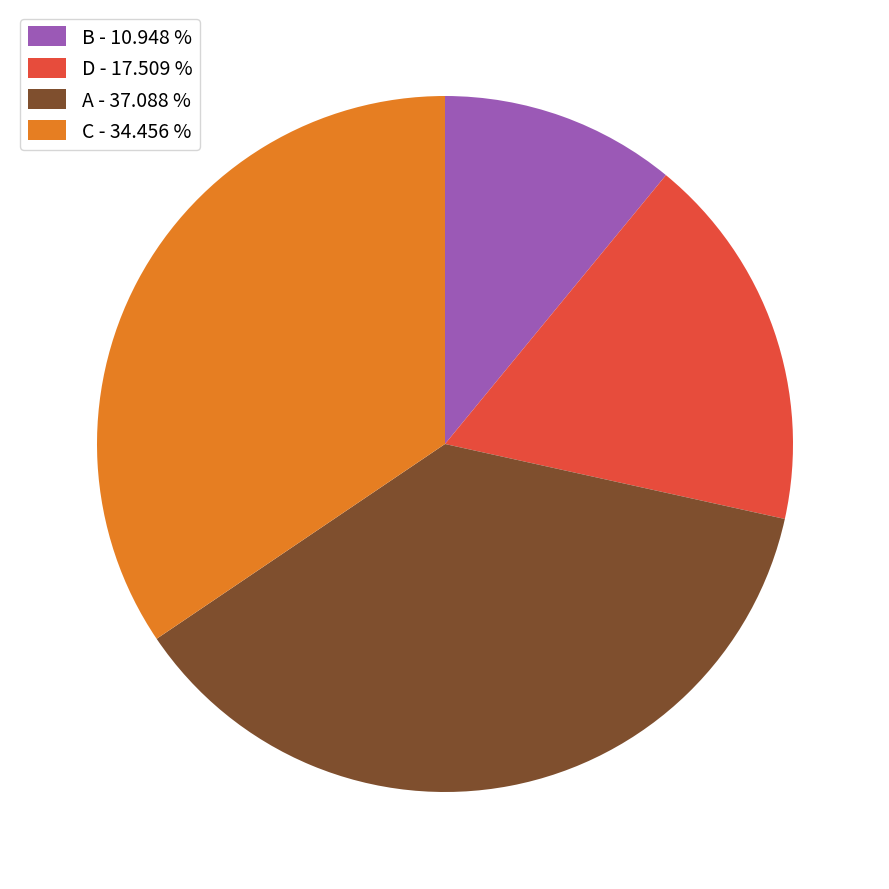

Is D - 17.509 % the majority of the pie?

No